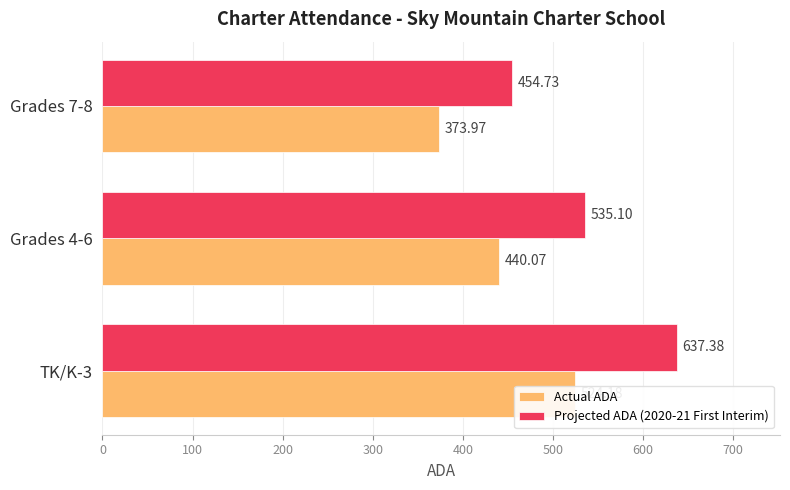

Count the number of data series in this chart.

2